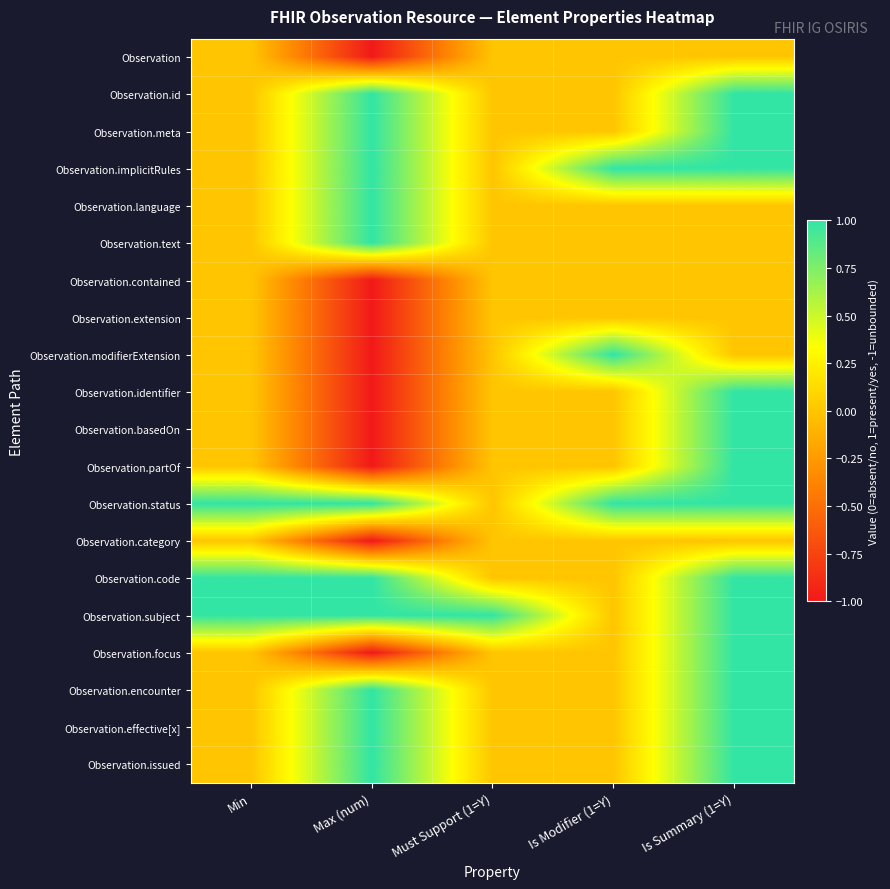

Rank the series by their maximum value, from lowest to highest.

Observation, Observation.contained, Observation.extension, Observation.category, Observation.id, Observation.meta, Observation.implicitRules, Observation.language, Observation.text, Observation.modifierExtension, Observation.identifier, Observation.basedOn, Observation.partOf, Observation.status, Observation.code, Observation.subject, Observation.focus, Observation.encounter, Observation.effective[x], Observation.issued